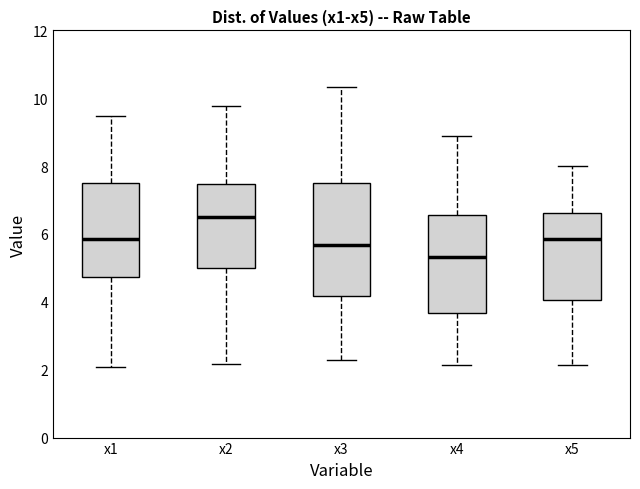

Reading left to right, transcribe this box plot: for each box, give where its median line is, the range the box spans, and where its two whiskers end, as read against the y-axis. The values are not printed on the chart, so give them approximately, as read against the axis.

x1: median 5.8, box 4.8 to 7.6, whiskers 2.0 to 9.4
x2: median 6.4, box 5.0 to 7.4, whiskers 2.2 to 9.8
x3: median 5.6, box 4.2 to 7.4, whiskers 2.2 to 10.4
x4: median 5.4, box 3.6 to 6.6, whiskers 2.2 to 8.8
x5: median 5.8, box 4.0 to 6.6, whiskers 2.2 to 8.0